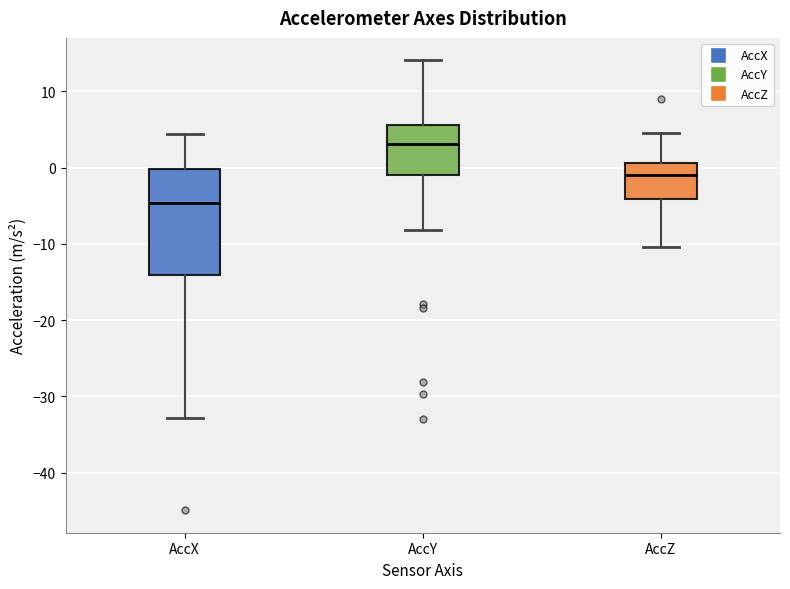

Which box's median line is the highest?

AccY